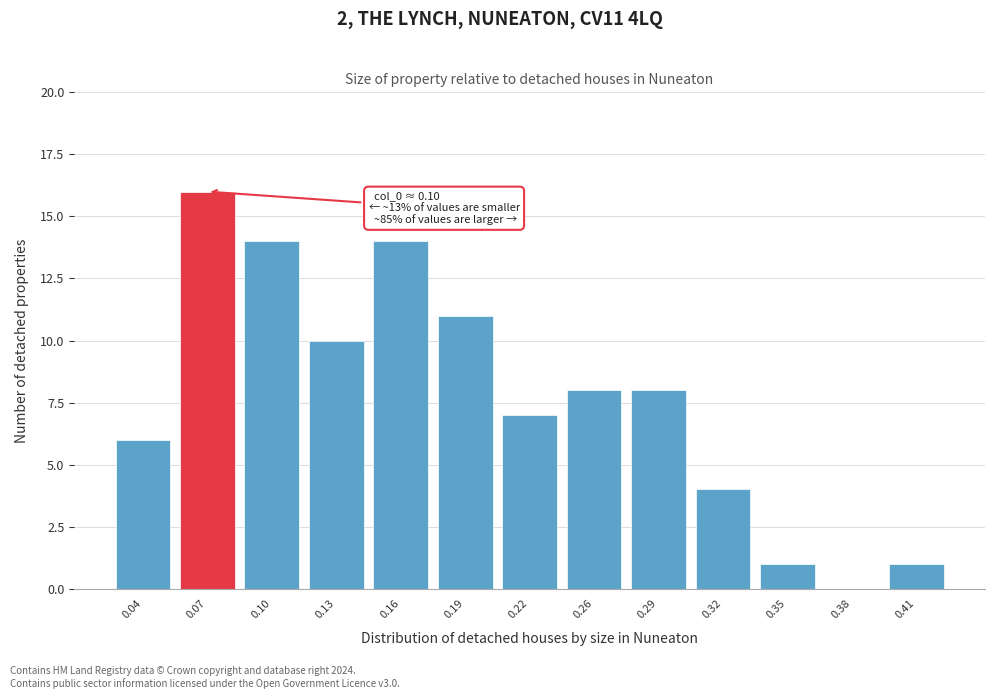

Reading left to right, what are all the values shown in this chart?

0.04=6	0.07=16	0.10=14	0.13=10	0.16=14	0.19=11	0.22=7	0.26=8	0.29=8	0.32=4	0.35=1	0.38=0	0.41=1